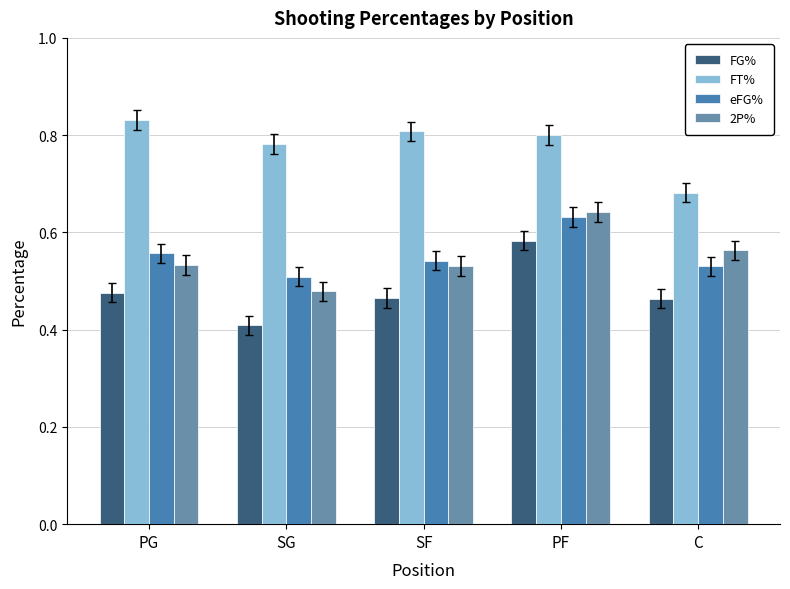

At which label is 2P% closest to 0?

SG